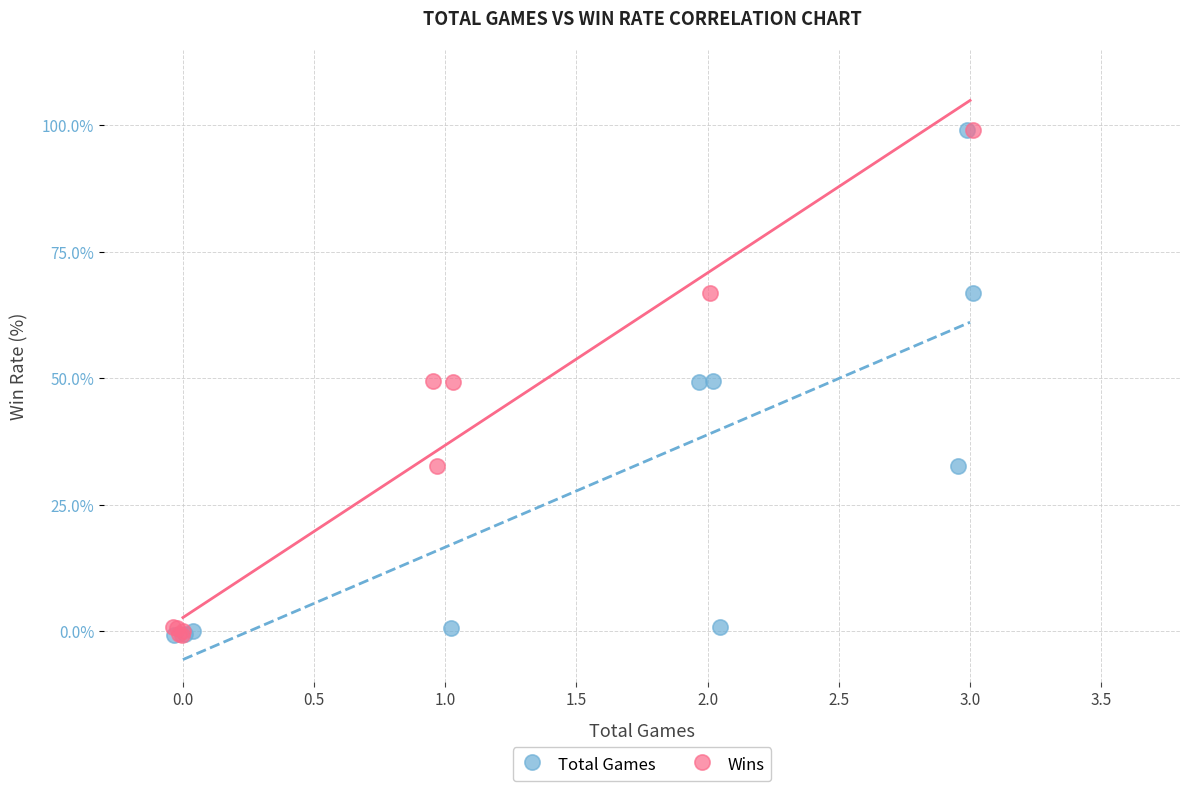

What are all the series names shown in the legend?

Total Games, Wins